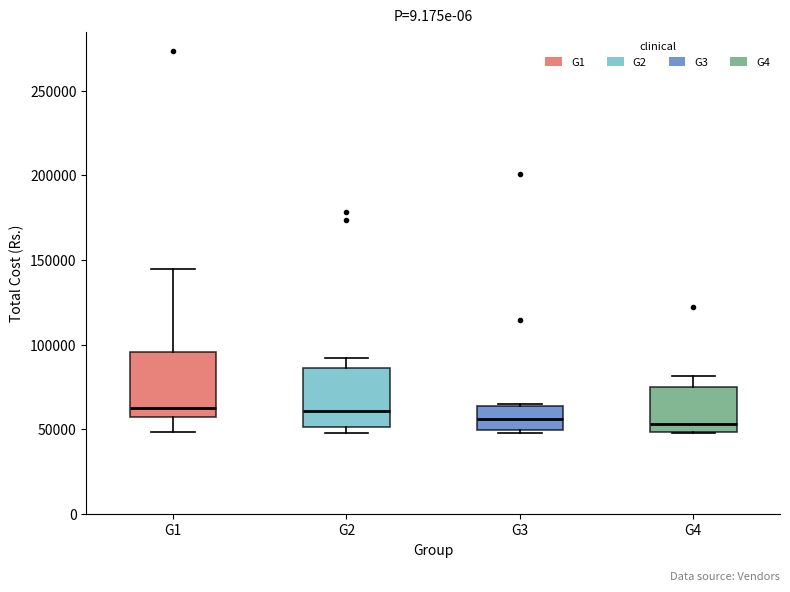

Reading left to right, transcribe this box plot: for each box, give where its median line is, the range the box spans, and where its two whiskers end, as read against the y-axis. The values are not printed on the chart, so give them approximately, as read against the axis.

G1: median 60000, box 55000 to 95000, whiskers 50000 to 145000
G2: median 60000, box 50000 to 85000, whiskers 50000 (just below the box's lower edge) to 90000
G3: median 55000, box 50000 to 65000, whiskers 50000 (just below the box's lower edge) to 65000
G4: median 55000, box 50000 to 75000, whiskers 50000 to 80000